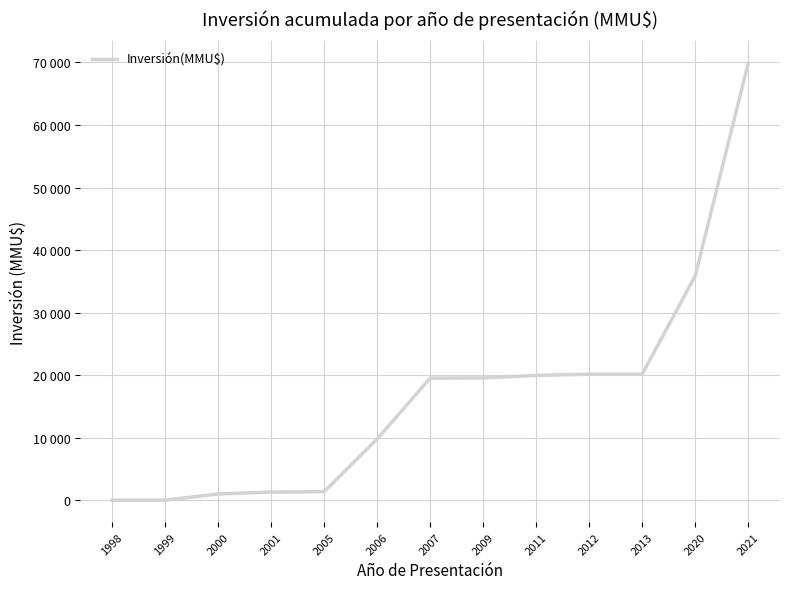

Does the chart have visible grid lines?

Yes